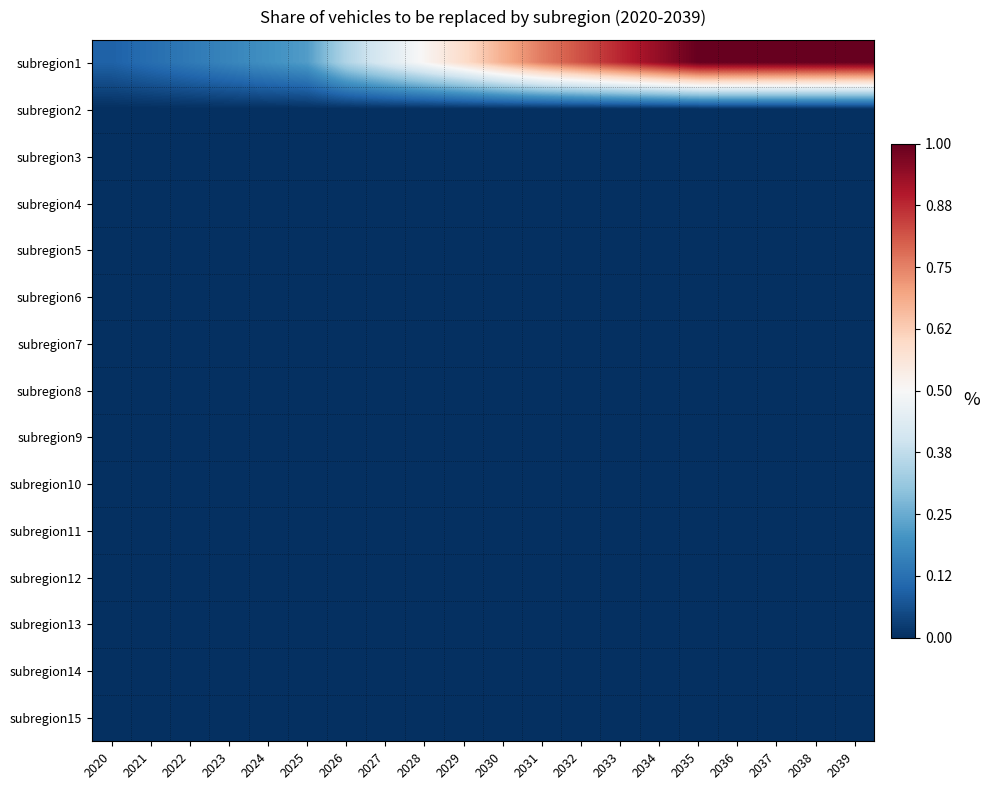

Which series has the largest total across all categories?

subregion1